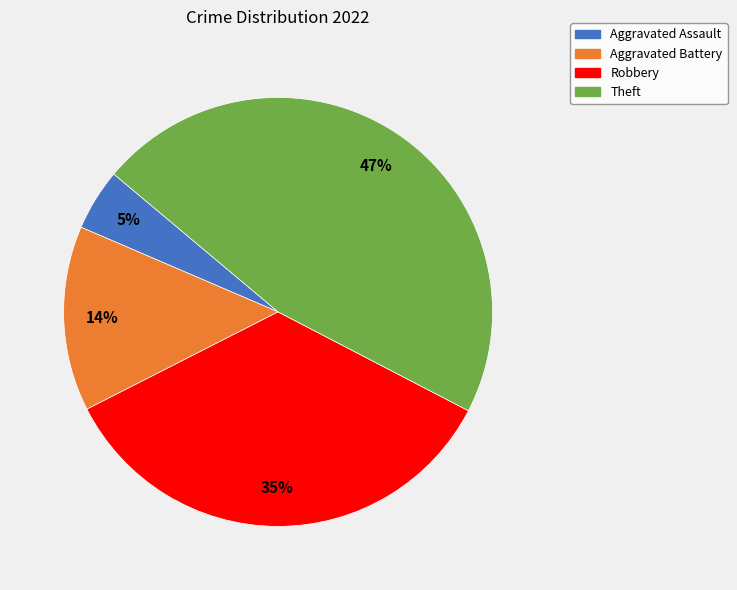

What is the smallest slice in the pie chart?

Aggravated Assault